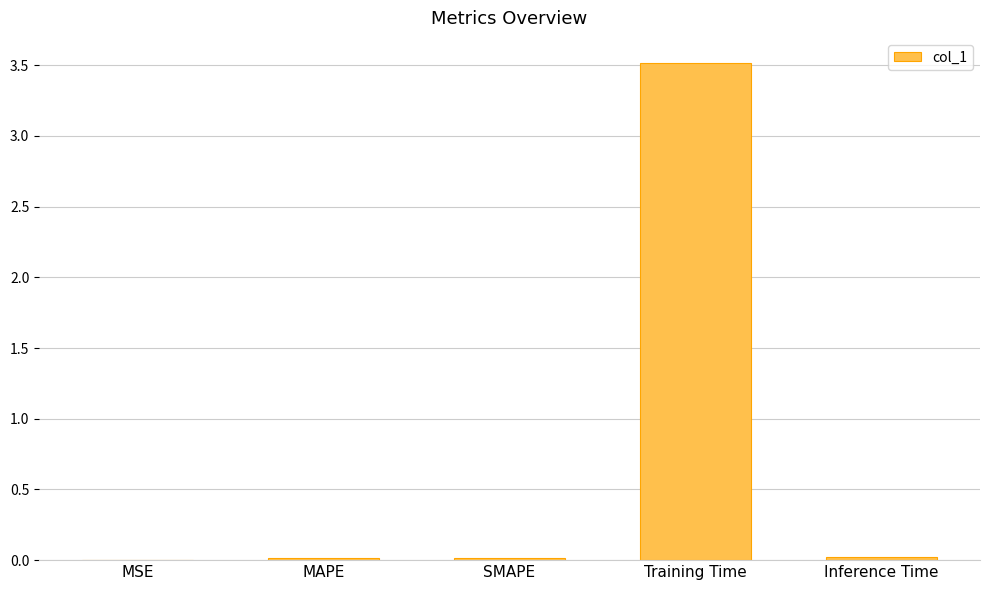

The chart shows a value of 6.1 at Training Time. True or false?

False